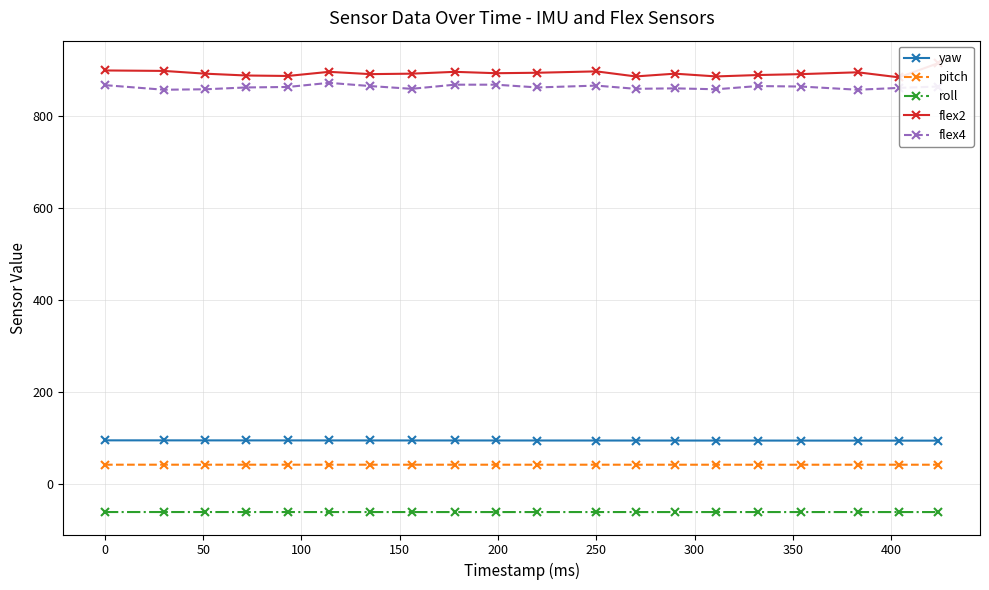

What is the minimum value for pitch?

41.0